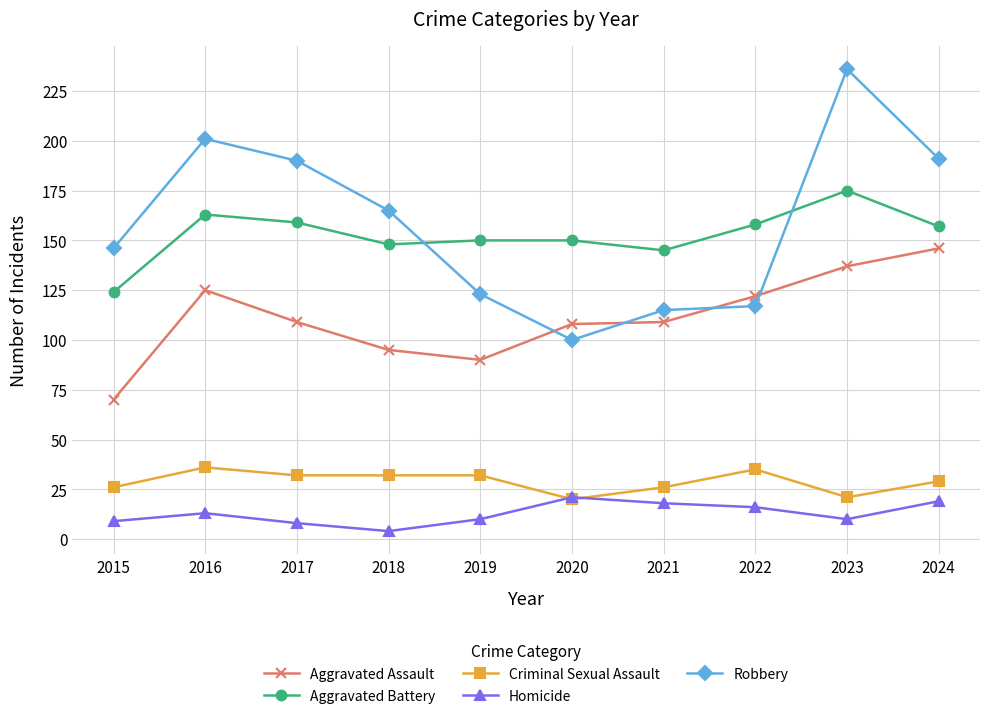

What is the sum of the Aggravated Assault values at 2018 and 2015?

165